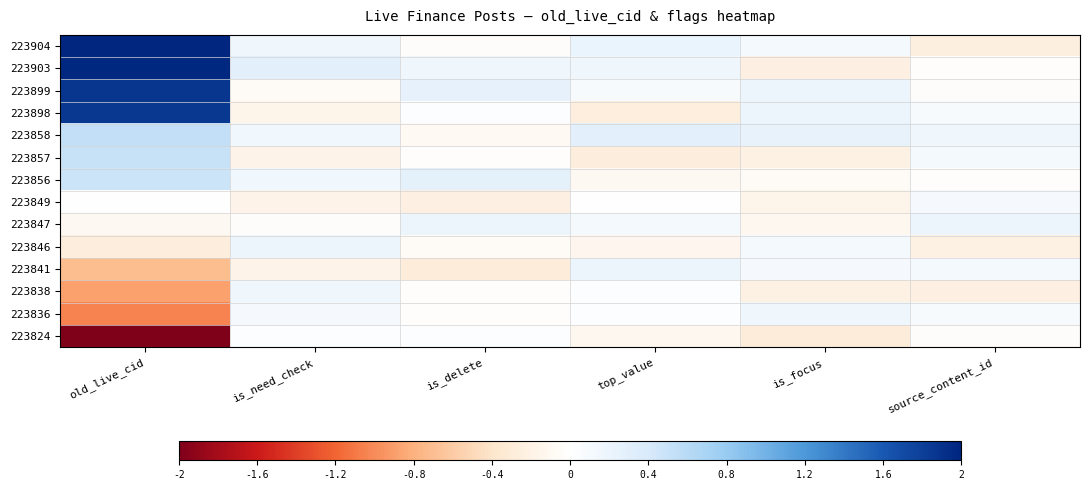

What is the spread (max minus min) of values at top_value?

0.6